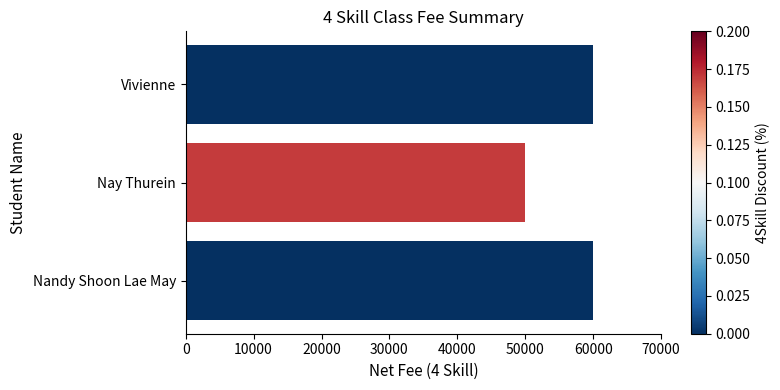

What is the smallest value displayed?

50000